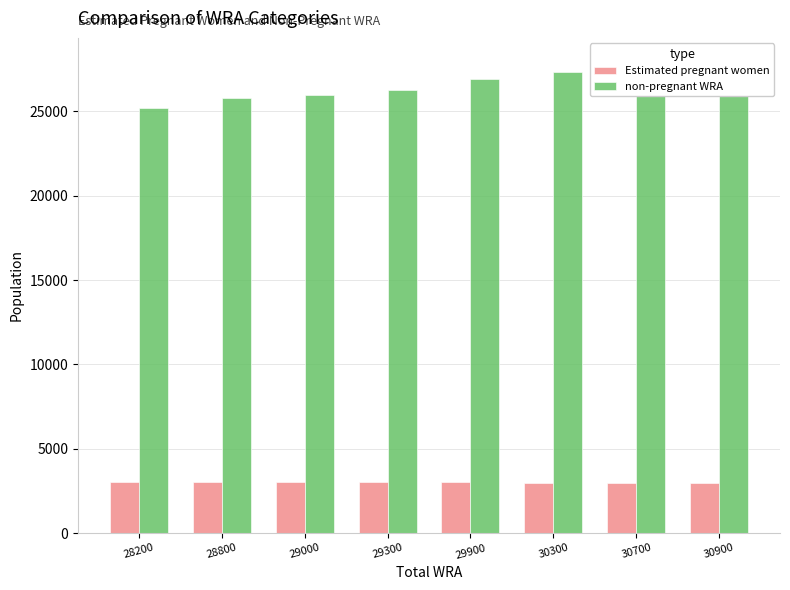

What is the difference between the maximum and second lowest values in the Estimated pregnant women series?

75.7